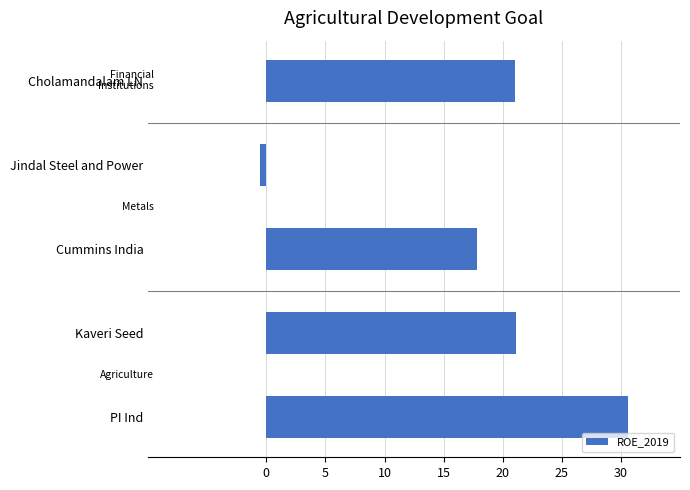

The chart shows a value of 24.0 at Cummins India. True or false?

False